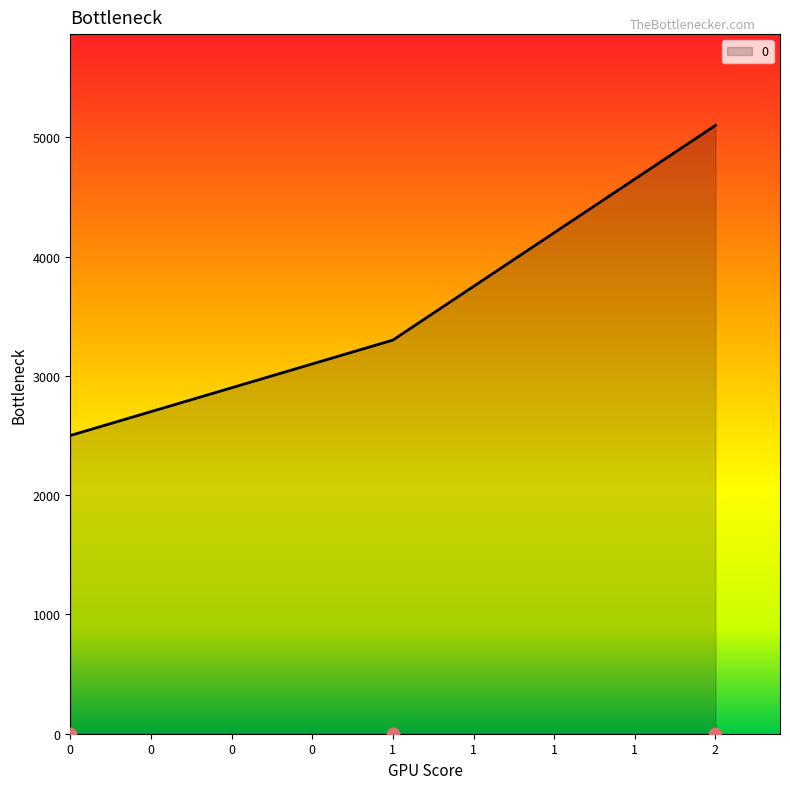

What is the change in value from 1 to 2?

+1800